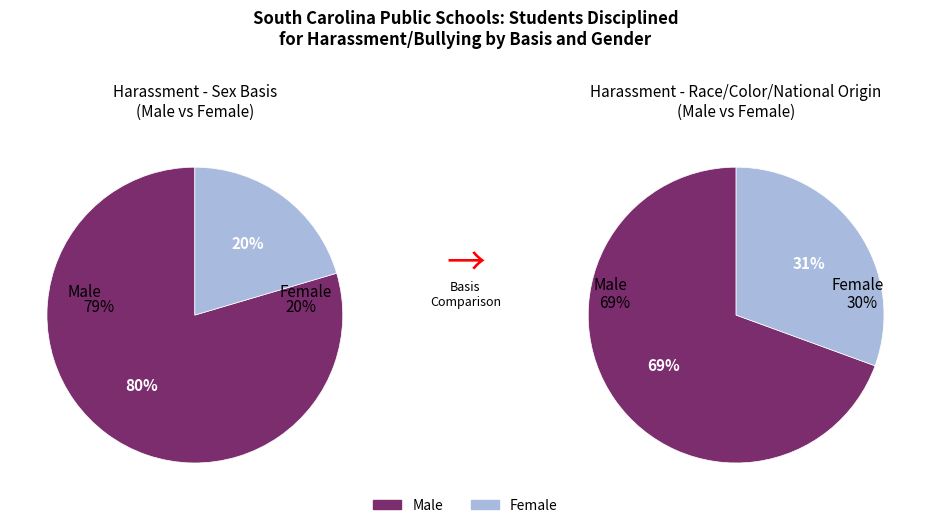

Do Sex and Race, color or national origin together represent more than half of the pie?

Yes